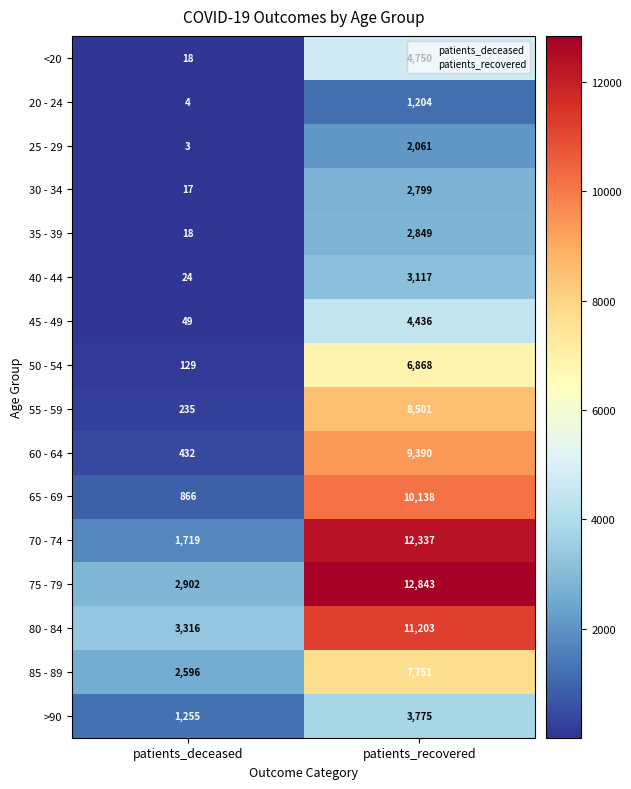

What is the difference between the maximum and minimum values in the <20 series?

4732